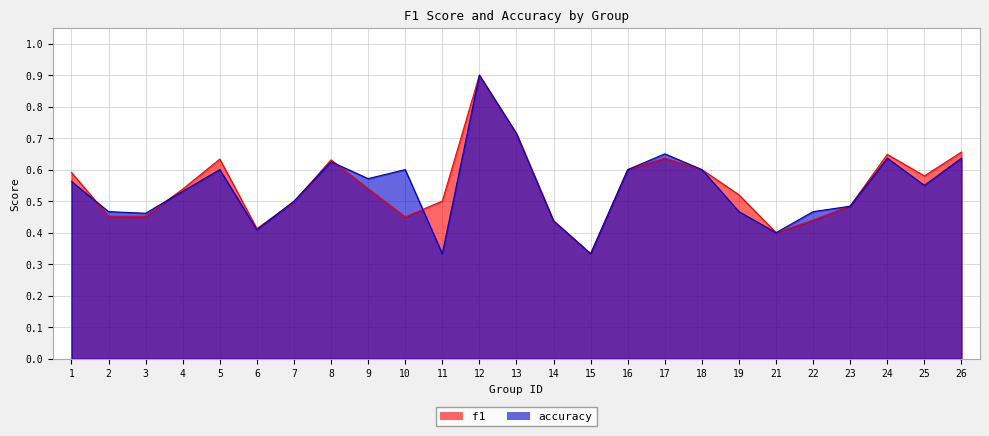

At which category is the sum across all series the highest?

12